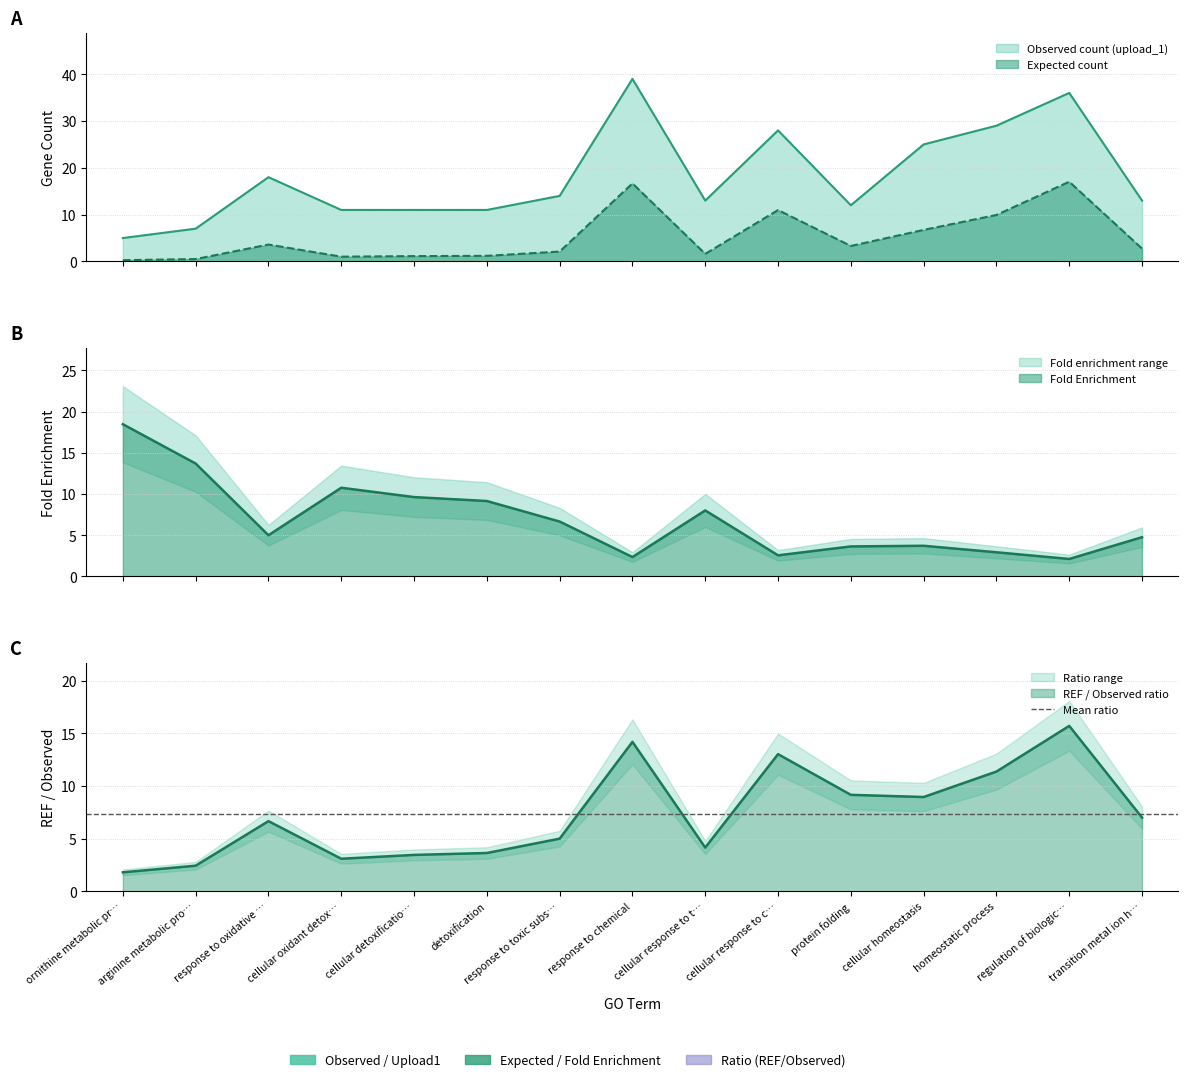

How many times do expected and fold_enrichment cross each other?

6